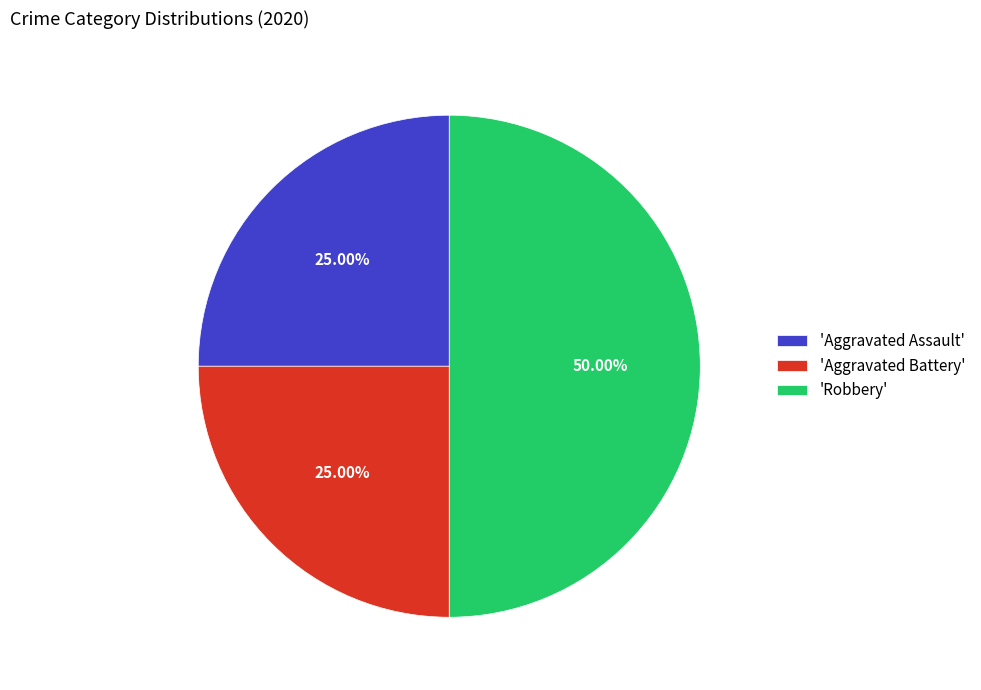

Do 'Aggravated Battery' and 'Robbery' together represent more than half of the pie?

Yes